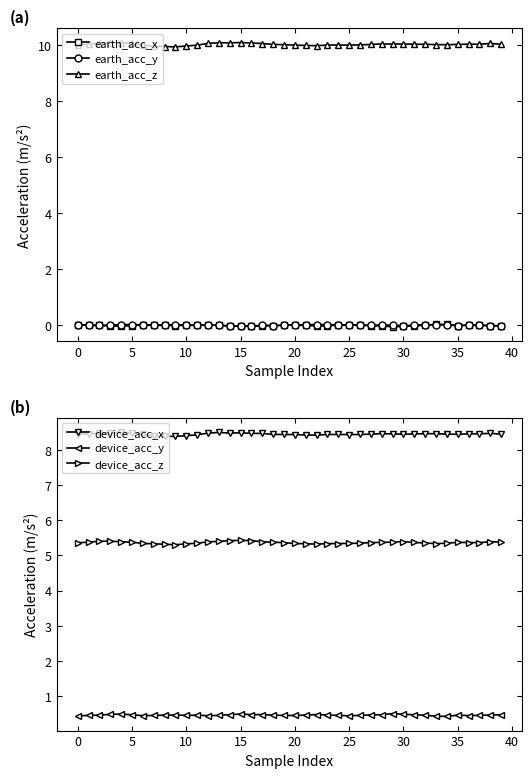

True or false: device_acc_z has more than 0 interior local peaks.

True